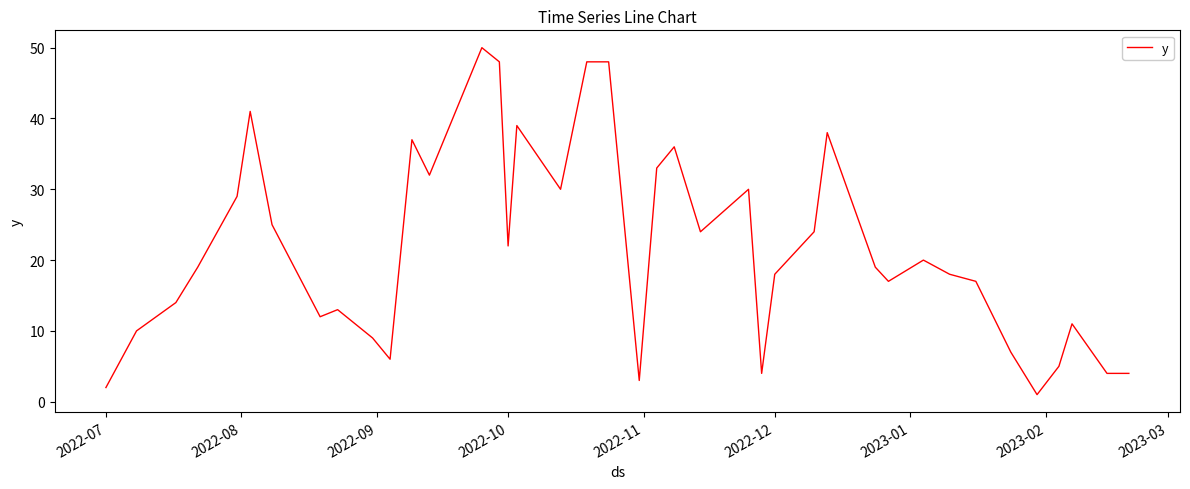

What is the greatest value displayed?

50